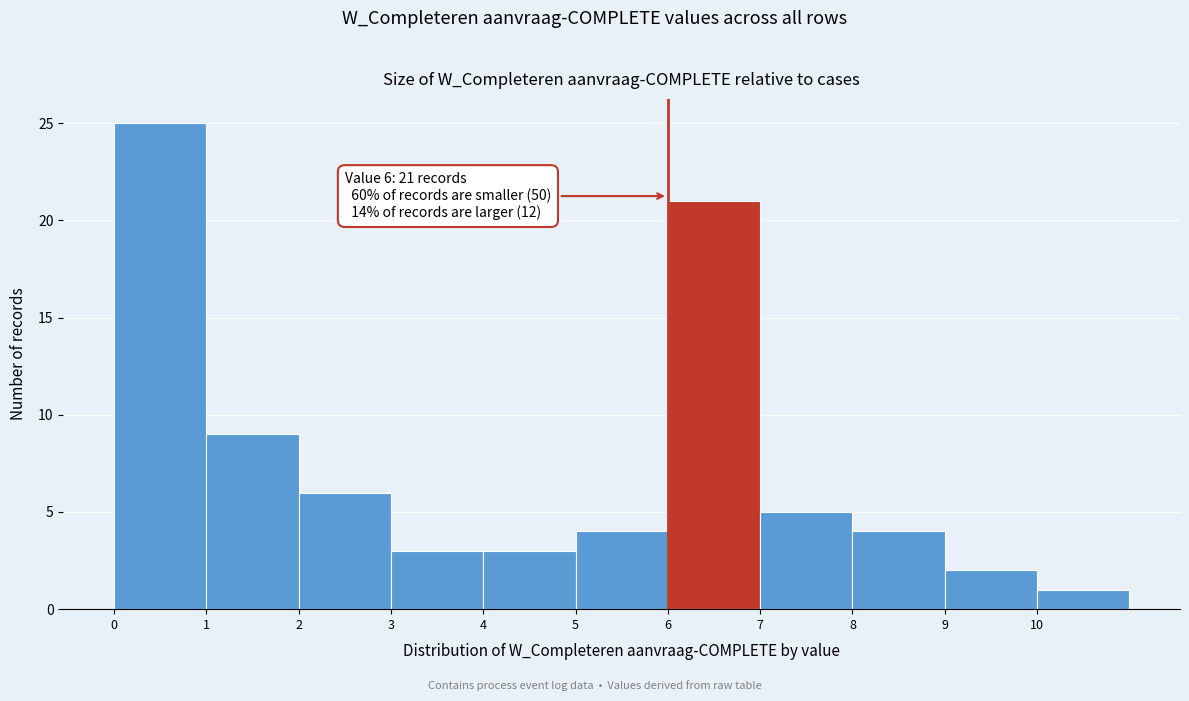

Over which range of the x-axis is the bar tallest?

0 to 1